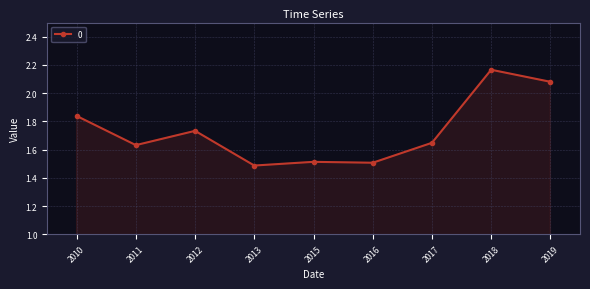

True or false: there are more than 0 points higher than both neighbors.

True